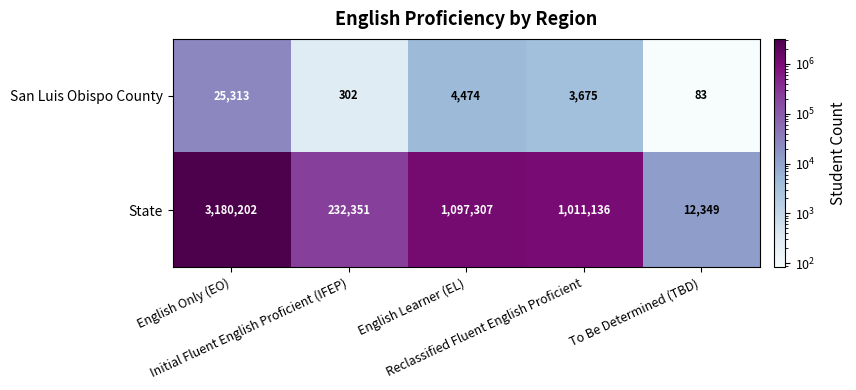

List the series in order of their peak value, lowest first.

San Luis Obispo County, State